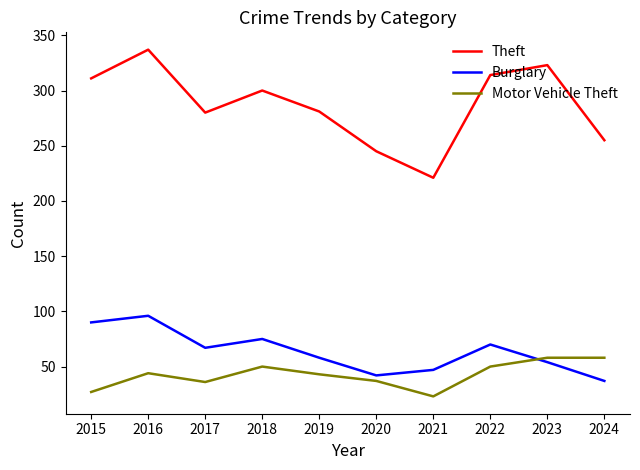

Rank the series at 2024 from highest to lowest value.

Theft, Motor Vehicle Theft, Burglary